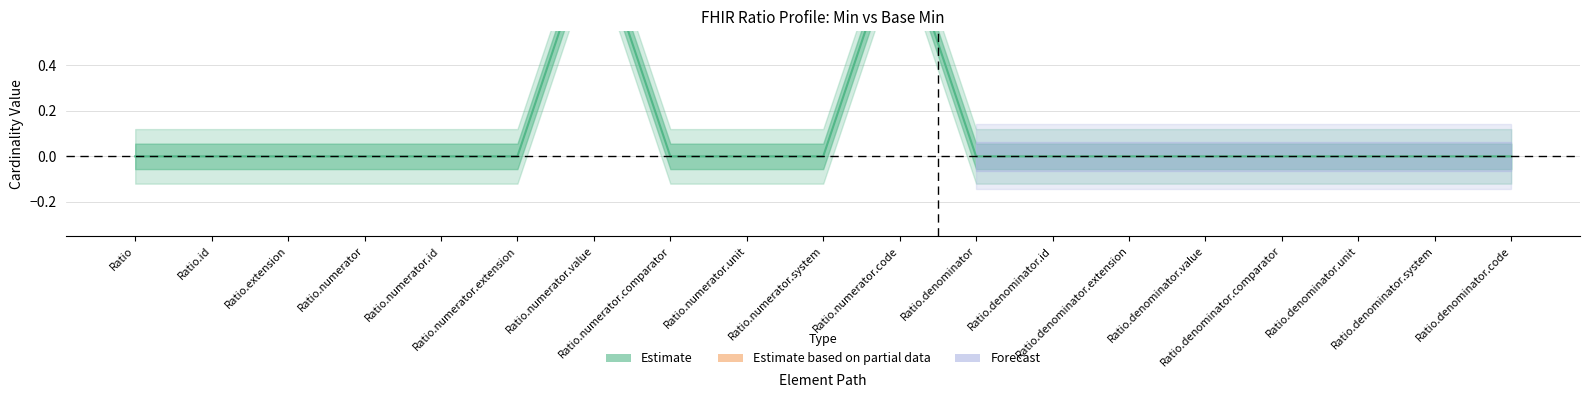

How many points are higher than both their immediate neighbors (excluding endpoints)?

2